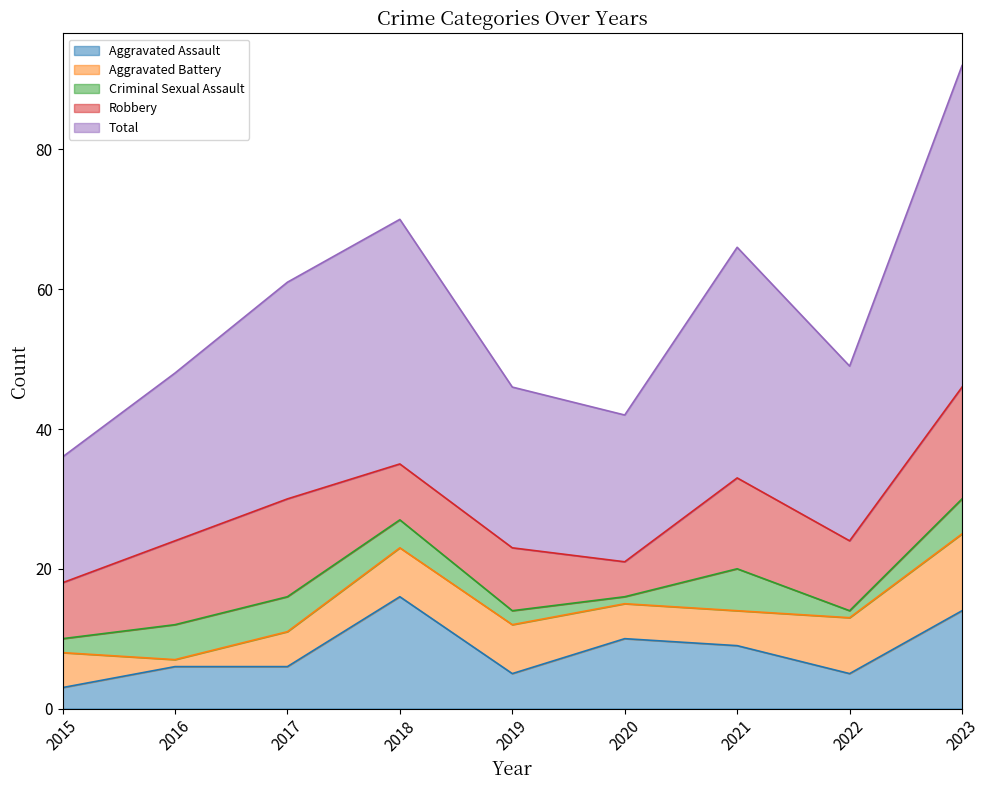

What is the approximate value of Criminal Sexual Assault at 2017?

5